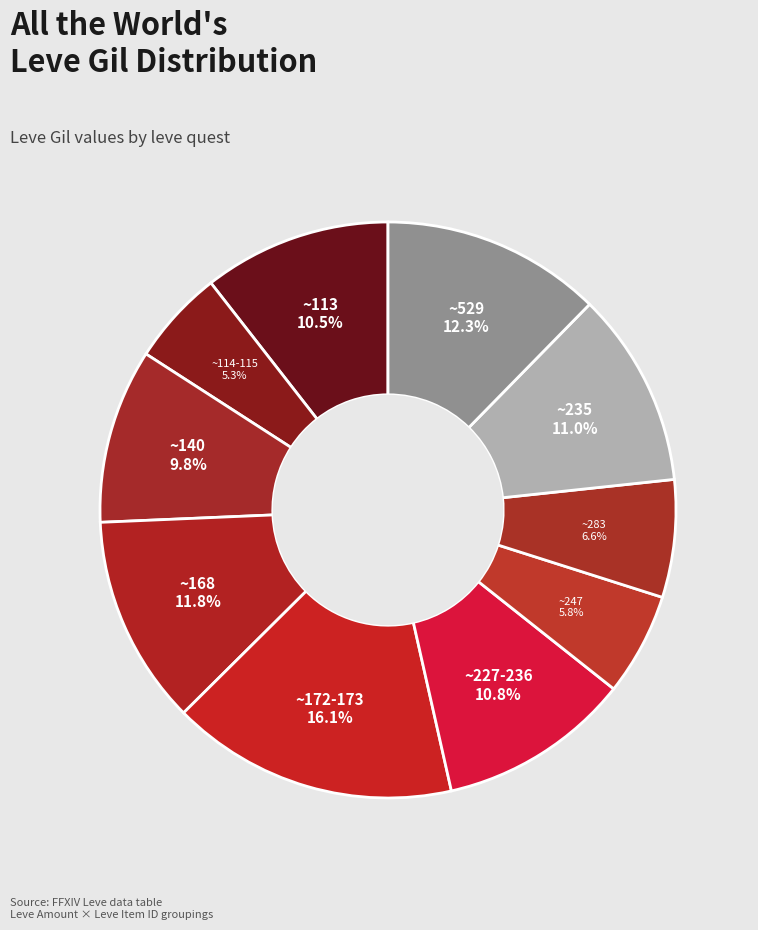

Count the number of slices in the pie.

10